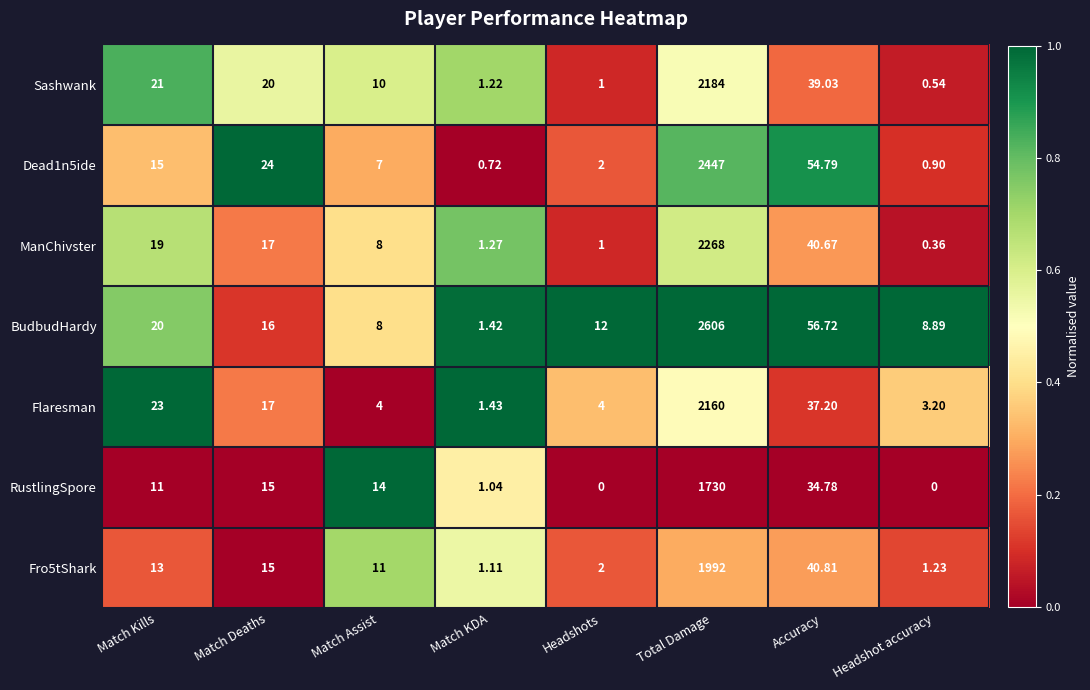

What is the difference between the highest and lowest values at Match Kills?

12.0